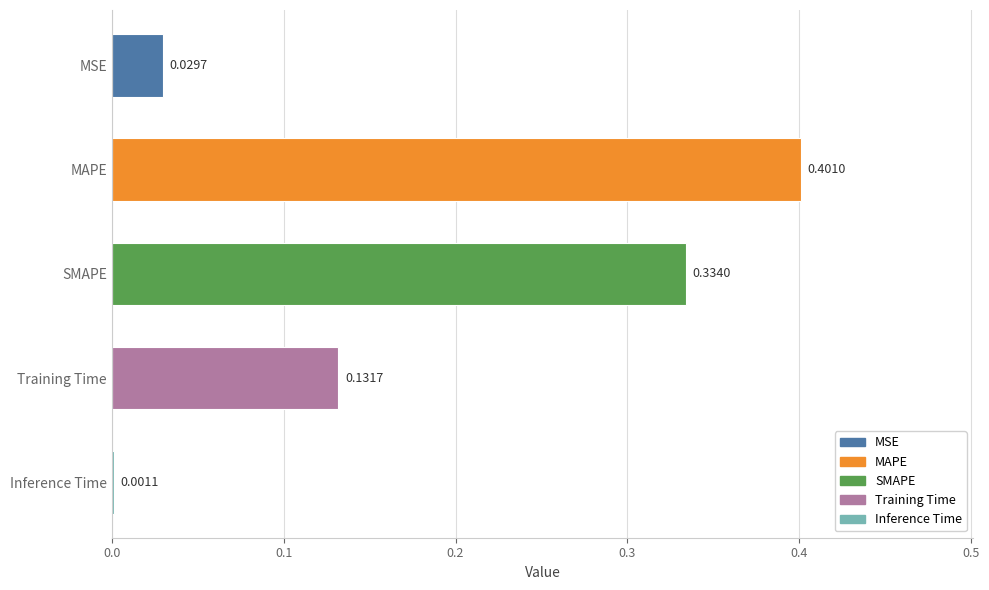

What is the average value?

0.2